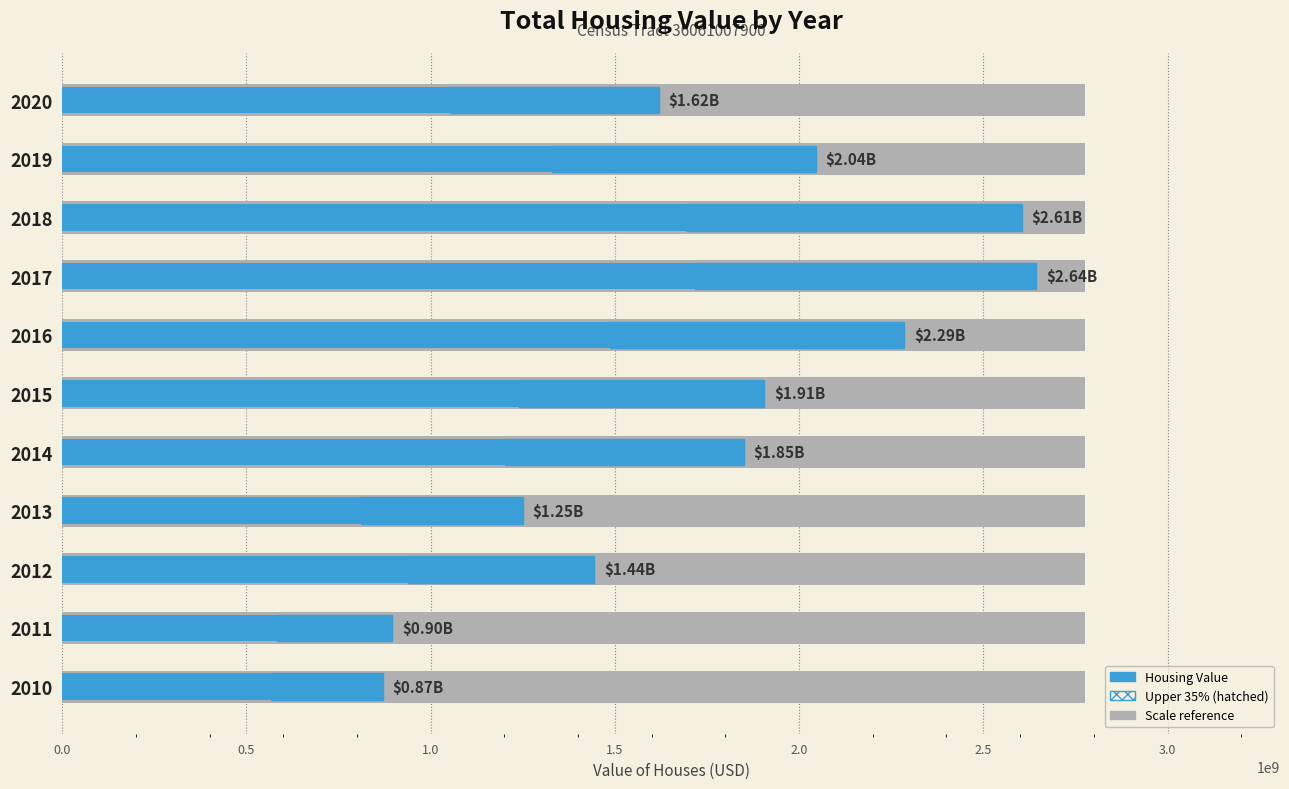

The value at 2019 is 2873146021. True or false?

False